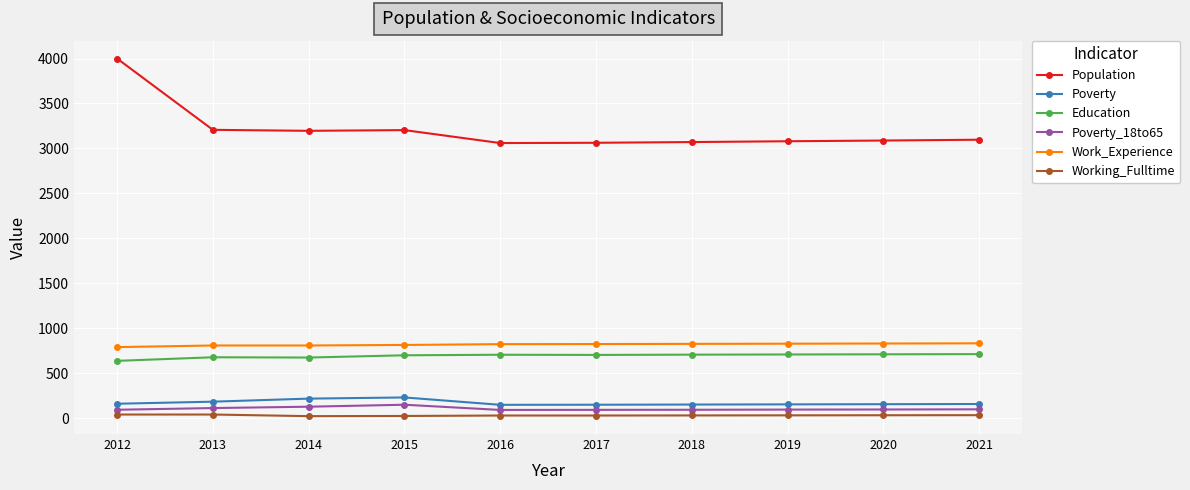

What are all the series names shown in the legend?

Population, Poverty, Education, Poverty_18to65, Work_Experience, Working_Fulltime